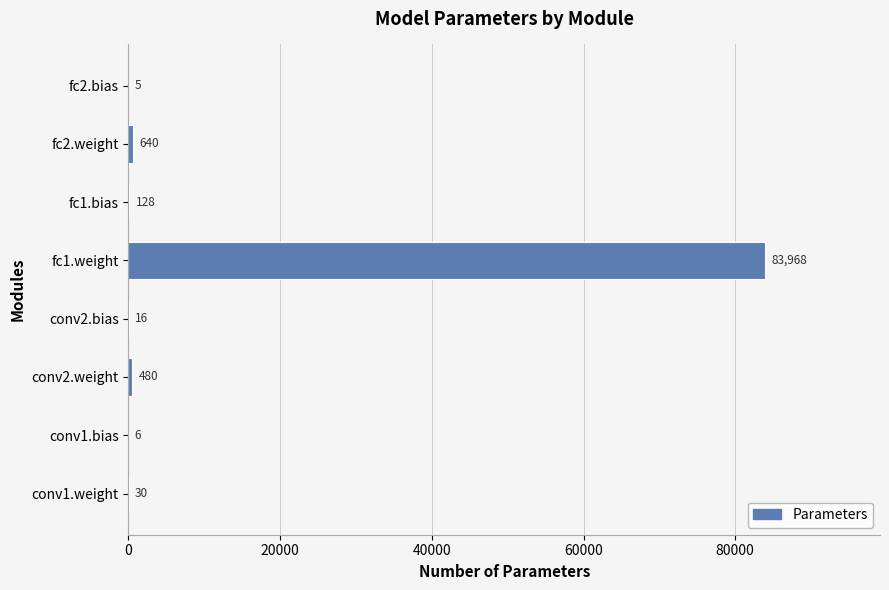

What is the change in value from conv1.weight to fc1.bias?

+98